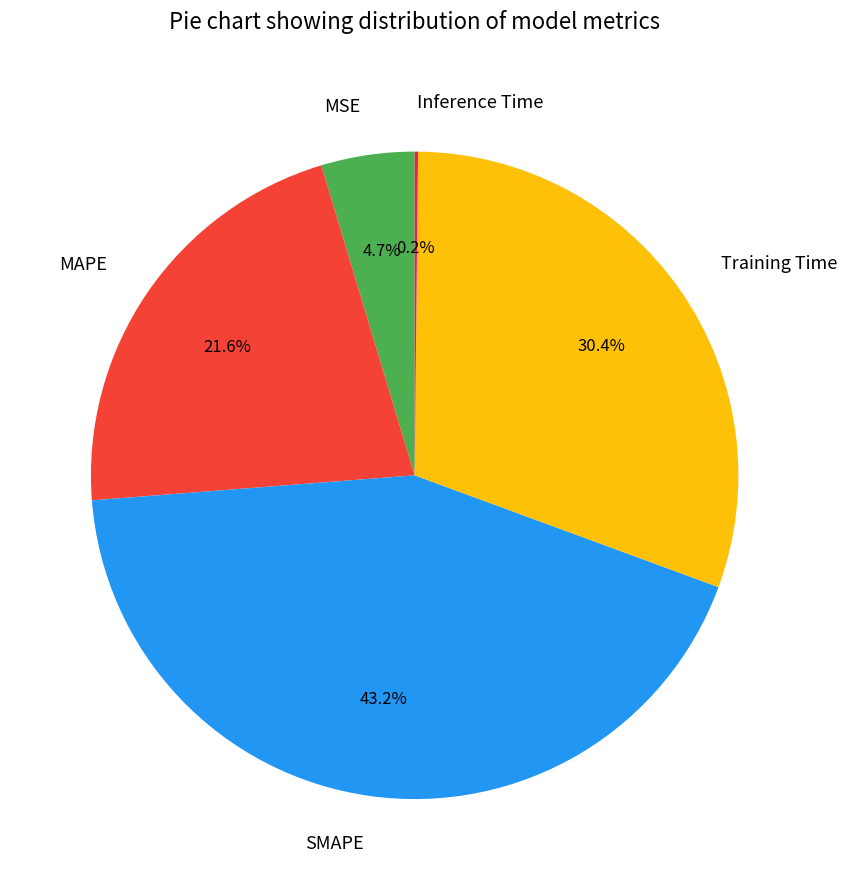

What is the total percentage of MSE and Training Time?

35.1%